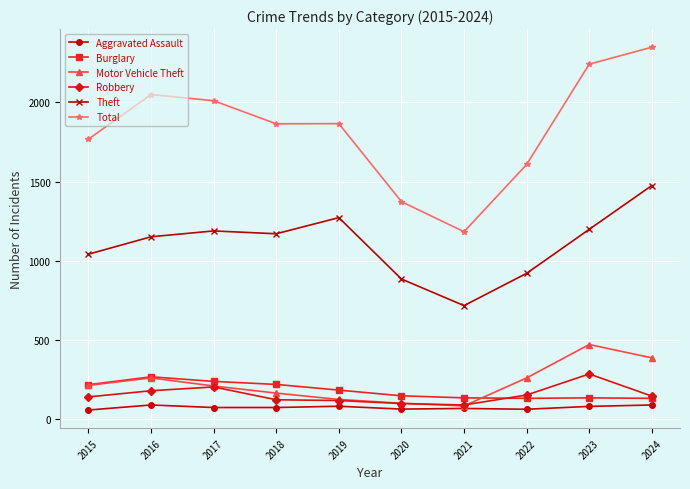

Between 2017 and 2024, which series saw the biggest shift?

Total